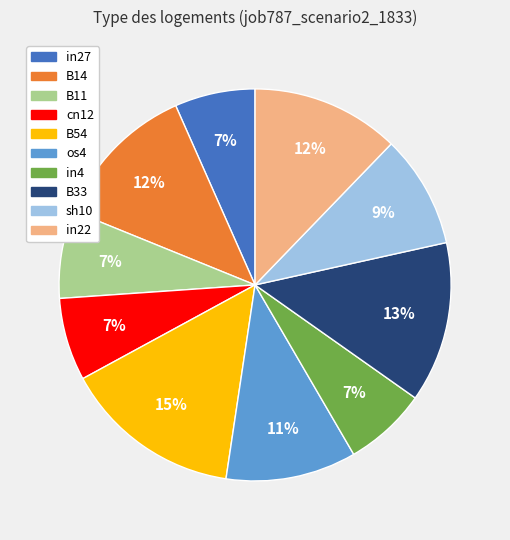

Do sh10 and in27 together represent more than half of the pie?

No